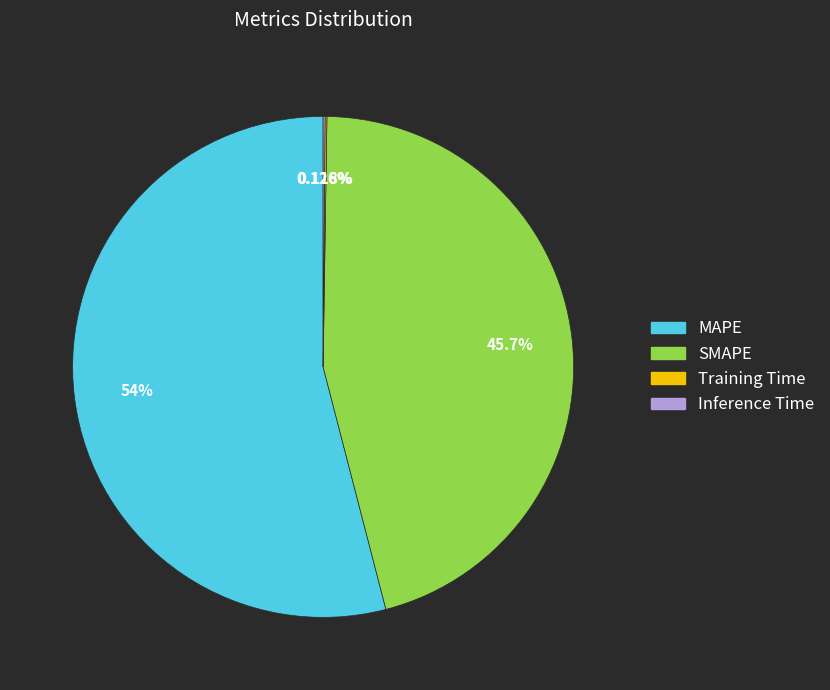

Which category has the biggest portion of the pie?

MAPE